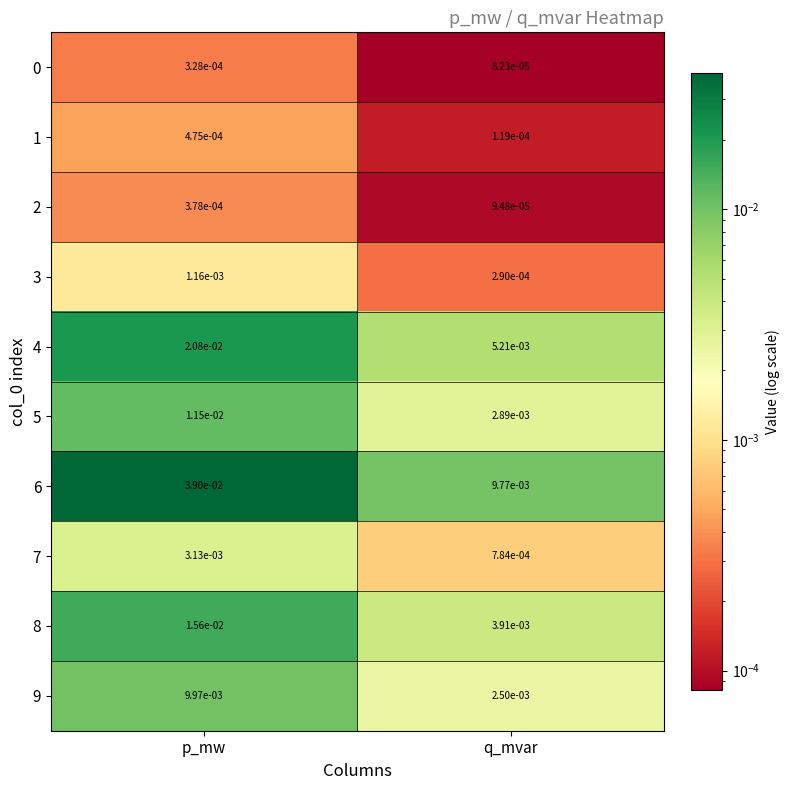

Where is 3 nearest to the value 0?

q_mvar